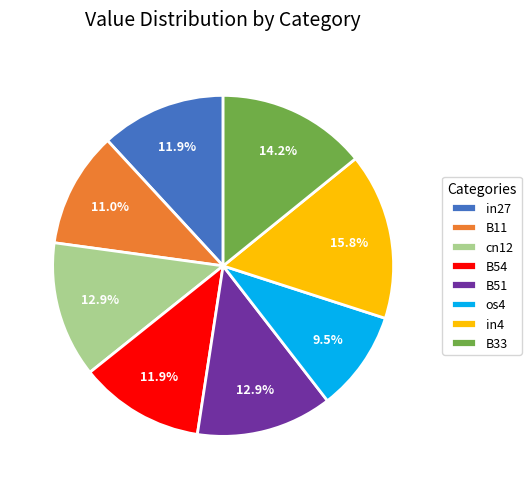

To the nearest percent, what percentage of the pie is B54?

12%